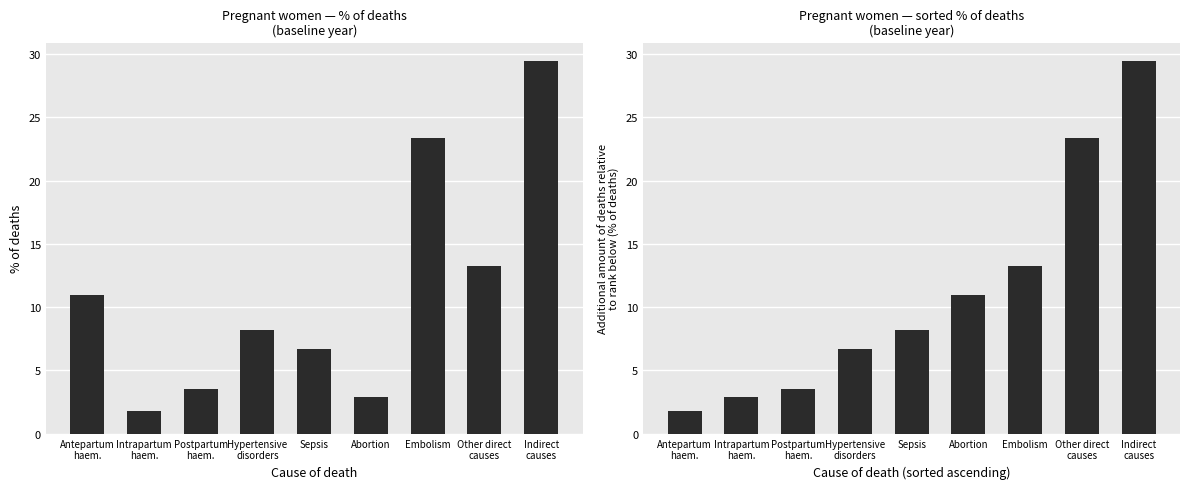

Reading right to left, transcribe all the data shown in this chart.

Percentage of deaths: Indirect
causes=29.4	Other direct
causes=13.2	Embolism=23.3	Abortion=2.9	Sepsis=6.7	Hypertensive
disorders=8.2	Postpartum
haem.=3.5	Intrapartum
haem.=1.8	Antepartum
haem.=10.9
Sorted % of deaths: Indirect
causes=29.4	Other direct
causes=23.3	Embolism=13.2	Abortion=10.9	Sepsis=8.2	Hypertensive
disorders=6.7	Postpartum
haem.=3.5	Intrapartum
haem.=2.9	Antepartum
haem.=1.8